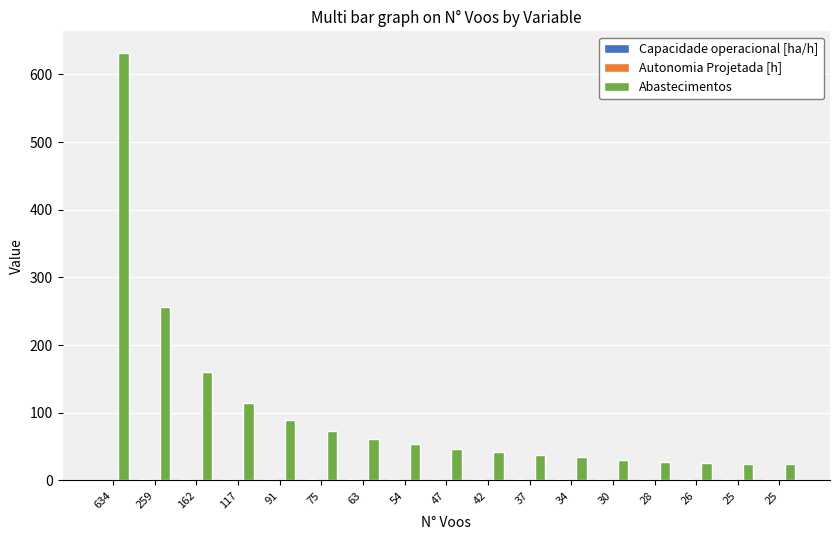

The Autonomia Projetada [h] series shows 0.2 at 259. True or false?

True